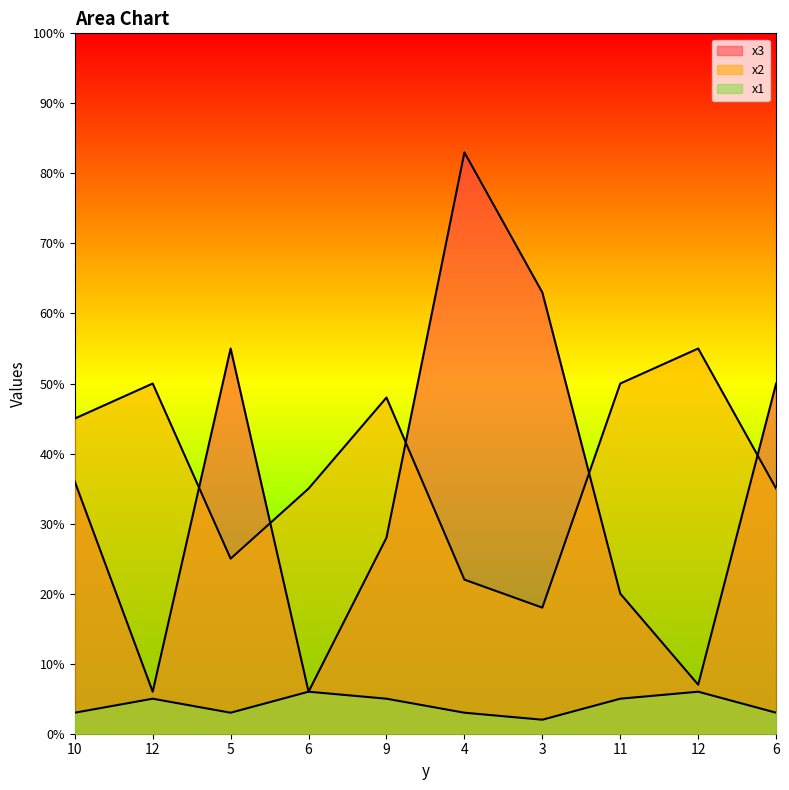

True or false: x1 and x2 cross at least once.

False